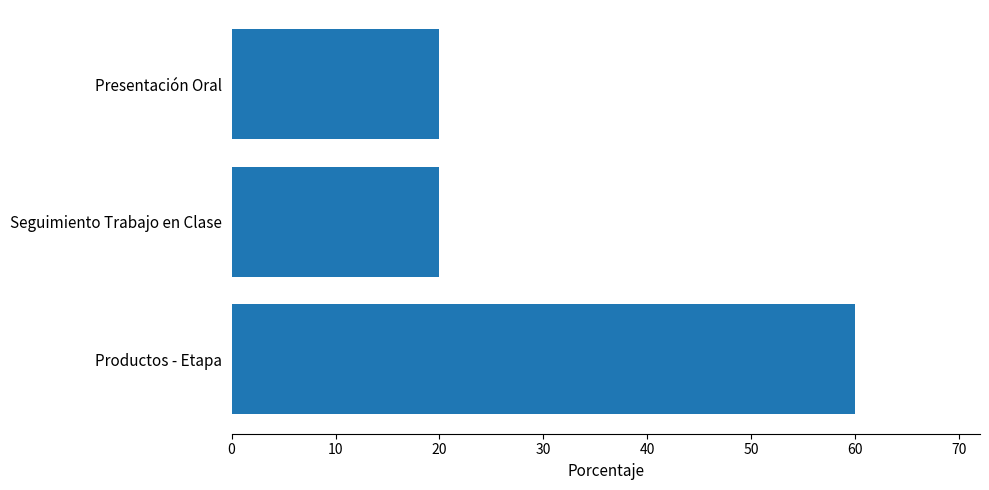

What is the difference between the values at Productos - Etapa and Seguimiento Trabajo en Clase?

40